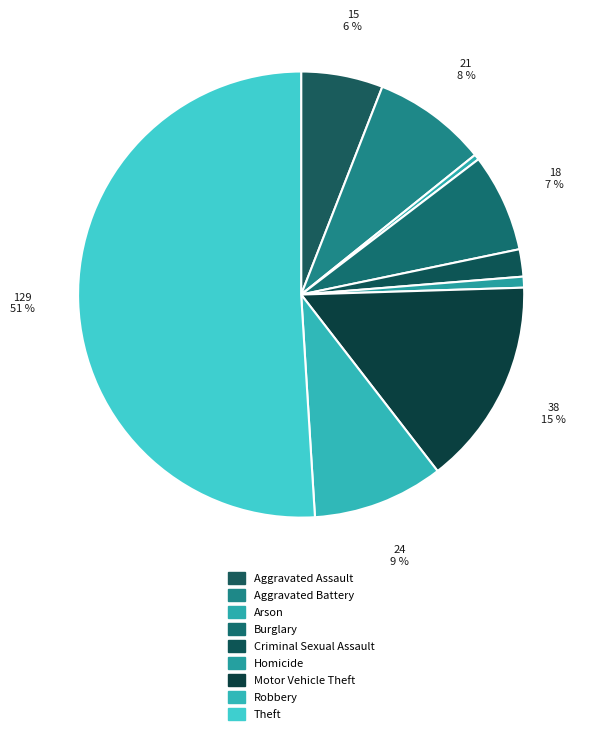

How many slices are in this pie chart?

9